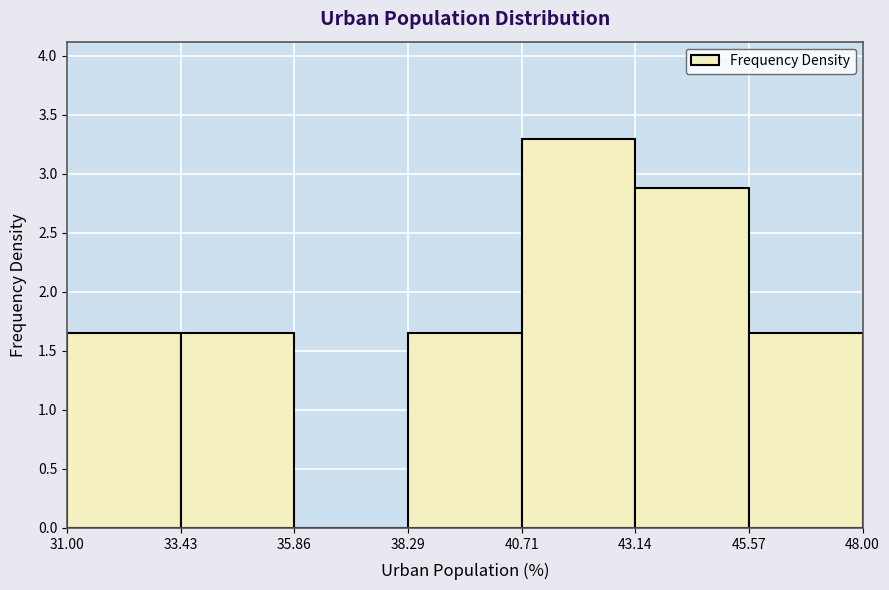

Reading left to right, transcribe this chart: for each bar, give the range it covers on the x-axis and its height. The values are not printed on the chart, so give them approximately, as read against the axis.

31.00 to 33.43: 1.65
33.43 to 35.86: 1.65
35.86 to 38.29: 0
38.29 to 40.71: 1.65
40.71 to 43.14: 3.30
43.14 to 45.57: 2.90
45.57 to 48.00: 1.65